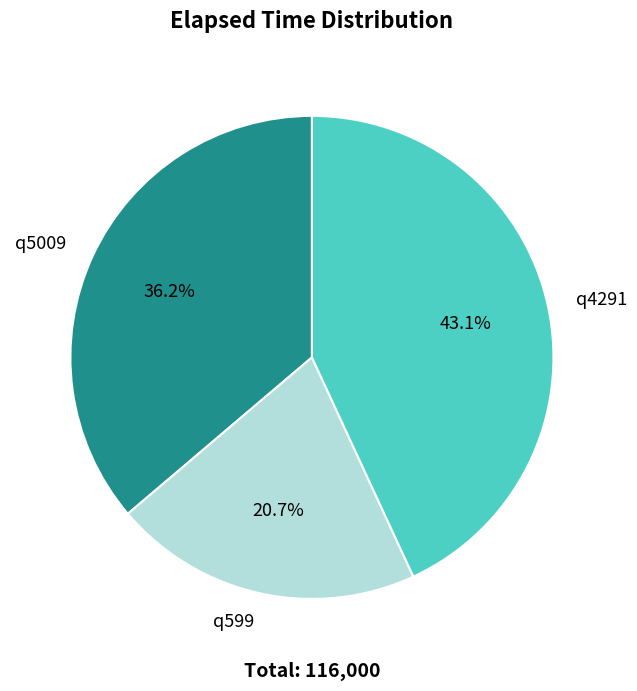

What percentage is the q4291 slice, to the nearest percent?

43%